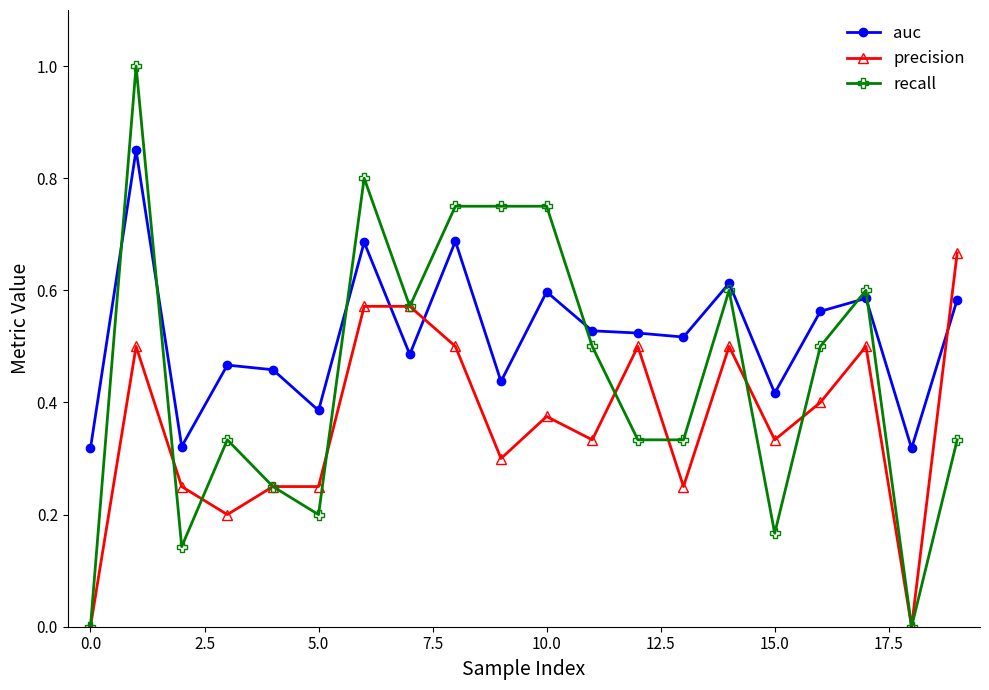

Which series has the largest total across all categories?

auc